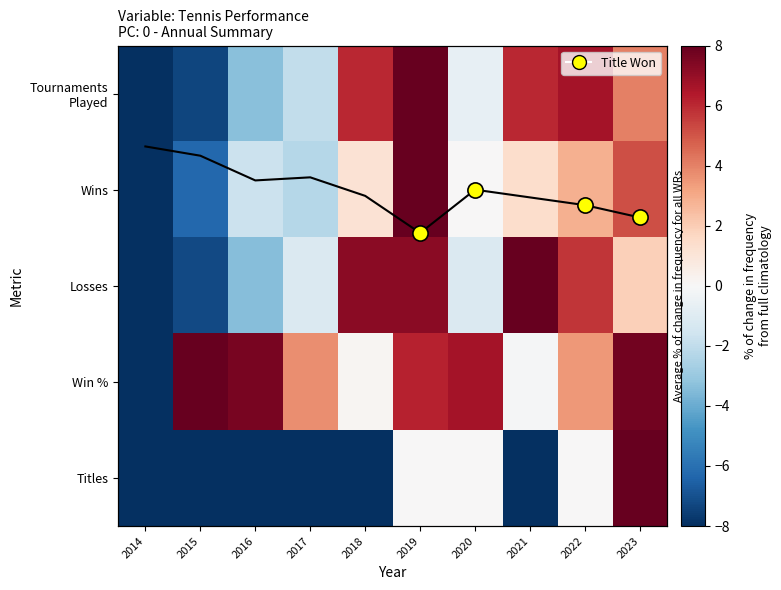

Where is Tournaments Played nearest to the value 0?

2020